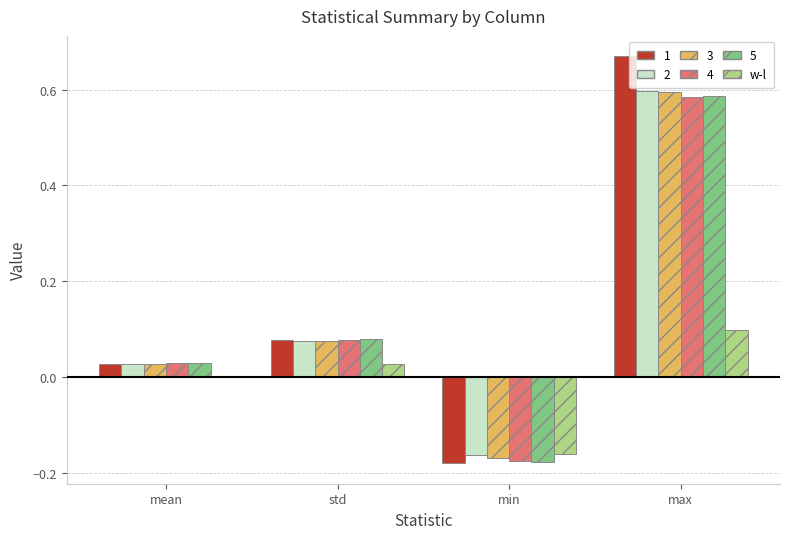

How many data points in 1 are less than 0?

1